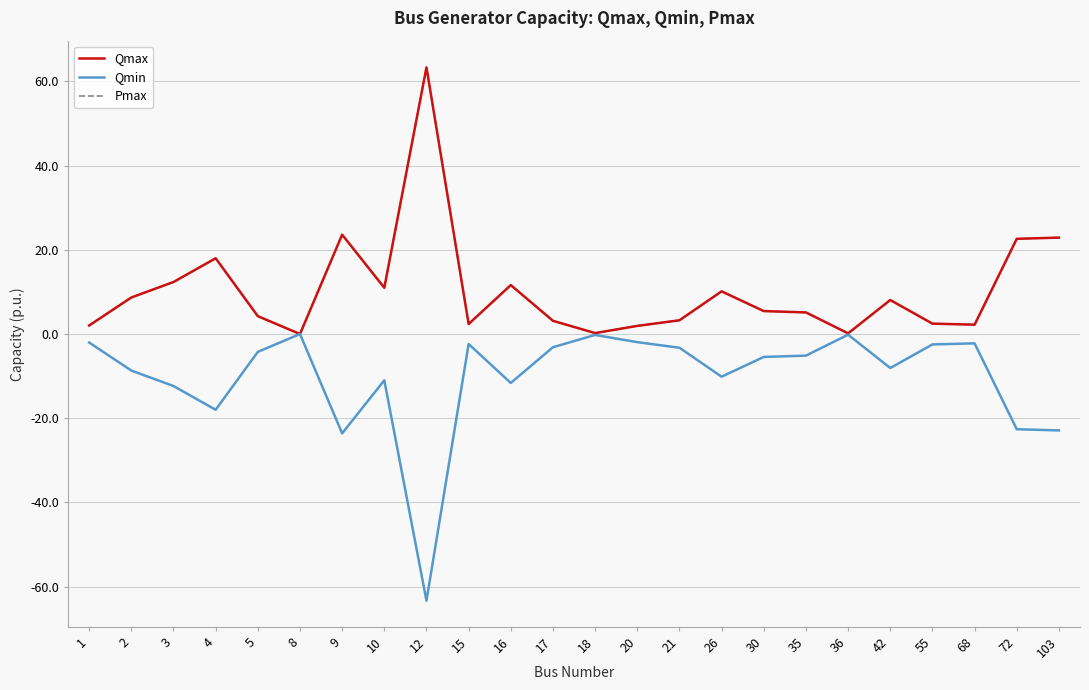

What value does the Pmax series have at 2?

8.7